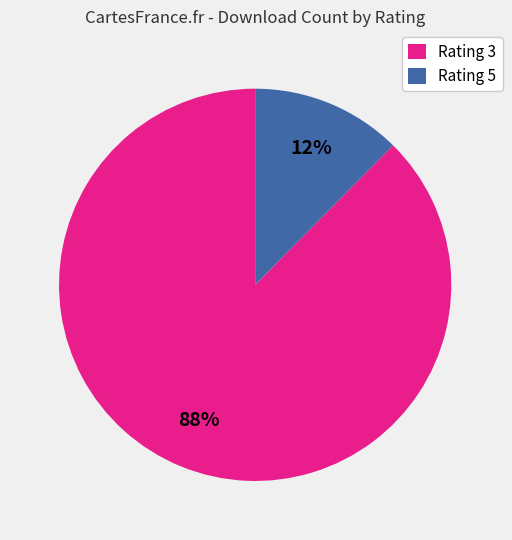

Which has a higher value, Rating 3 or Rating 5?

Rating 3